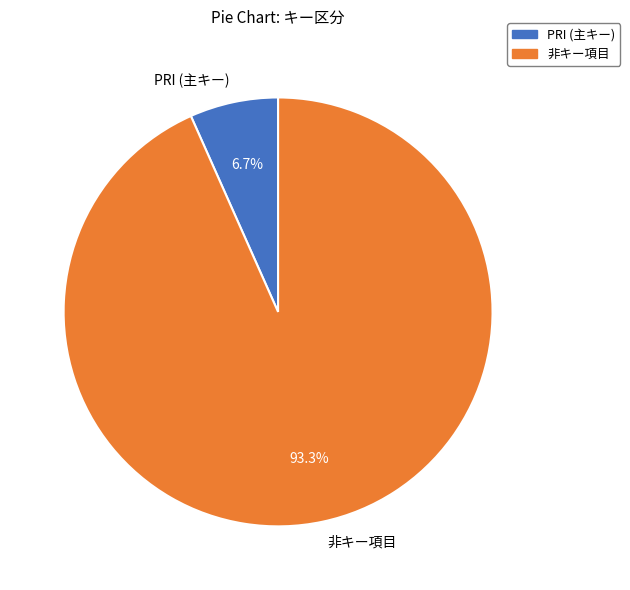

How many segments does this pie chart have?

2